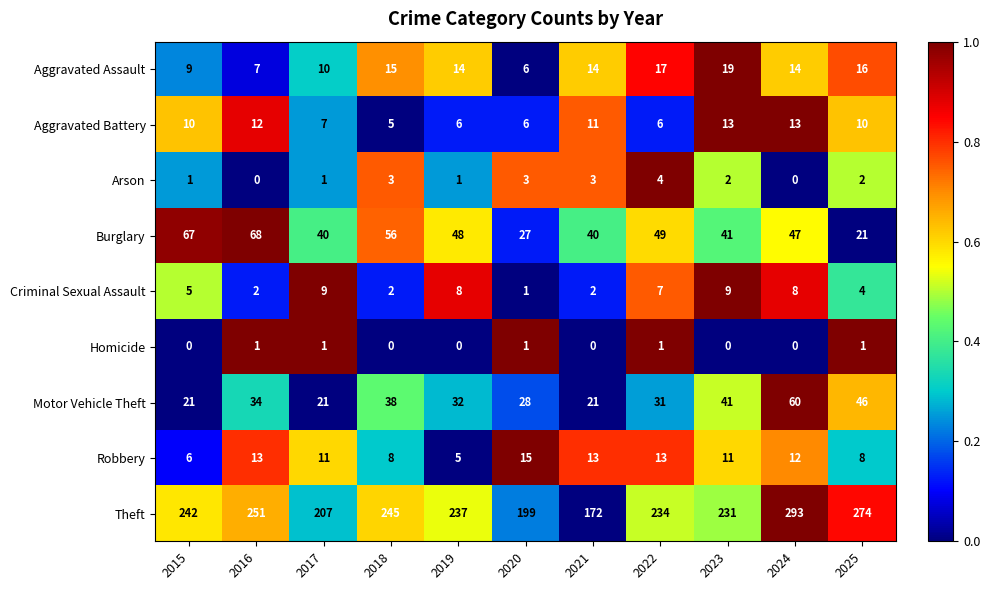

What is the sum of the Motor Vehicle Theft values at 2017 and 2020?

49